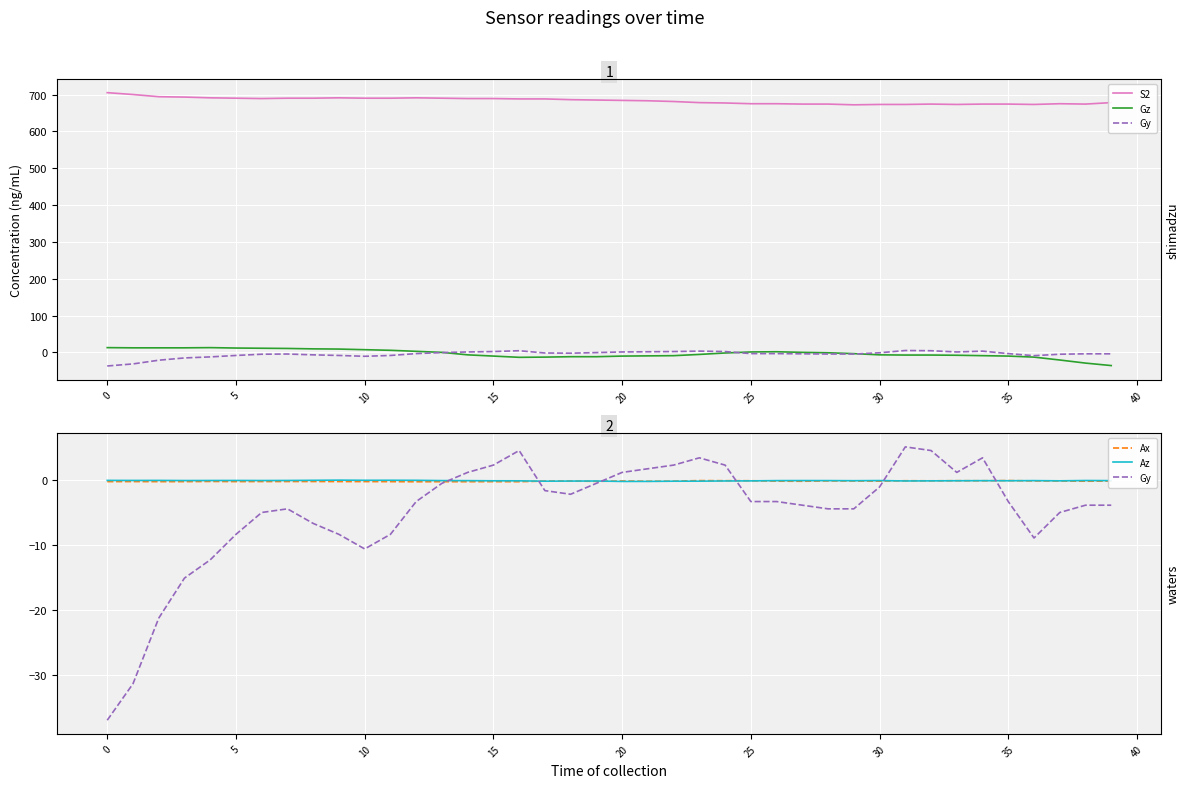

How many interior local peaks does the Ax series have?

11